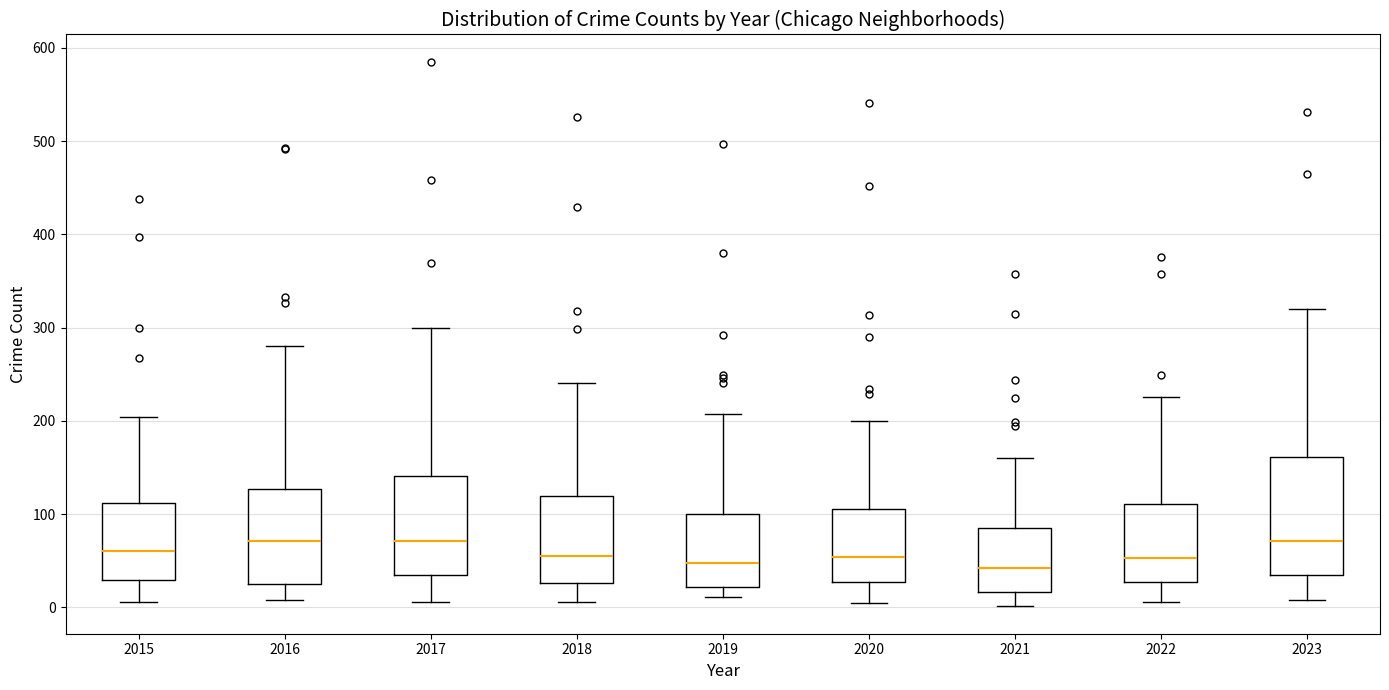

Reading left to right, transcribe this box plot: for each box, give where its median line is, the range the box spans, and where its two whiskers end, as read against the y-axis. The values are not printed on the chart, so give them approximately, as read against the axis.

2015: median 60, box 30 to 110, whiskers 10 to 200
2016: median 70, box 20 to 130, whiskers 10 to 280
2017: median 70, box 30 to 140, whiskers 10 to 300
2018: median 60, box 30 to 120, whiskers 10 to 240
2019: median 50, box 20 to 100, whiskers 10 to 210
2020: median 50, box 30 to 110, whiskers 10 to 200
2021: median 40, box 20 to 80, whiskers 0 to 160
2022: median 50, box 30 to 110, whiskers 10 to 230
2023: median 70, box 30 to 160, whiskers 10 to 320